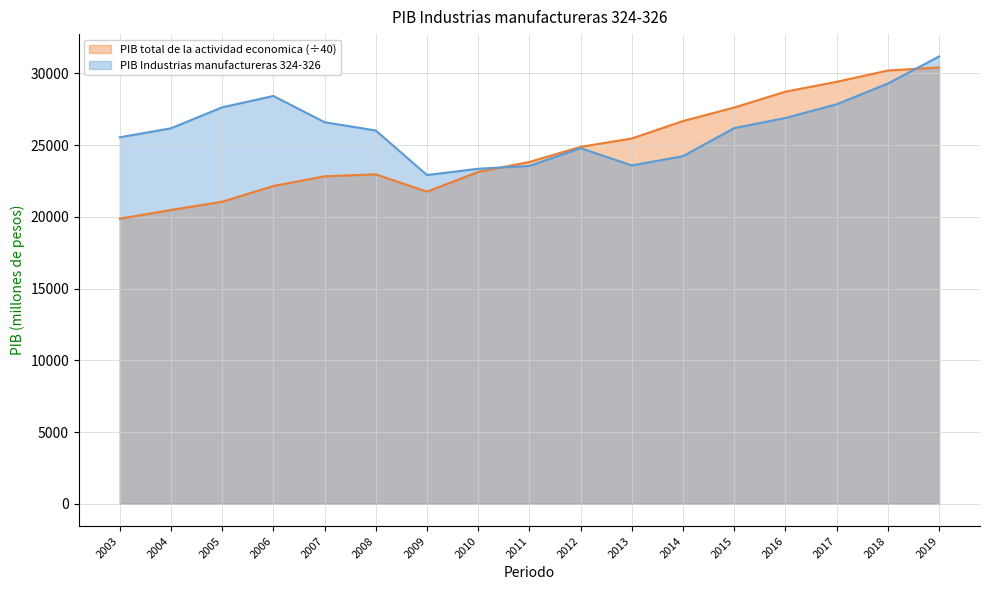

At how many categories does at least one series exceed 26088?

10